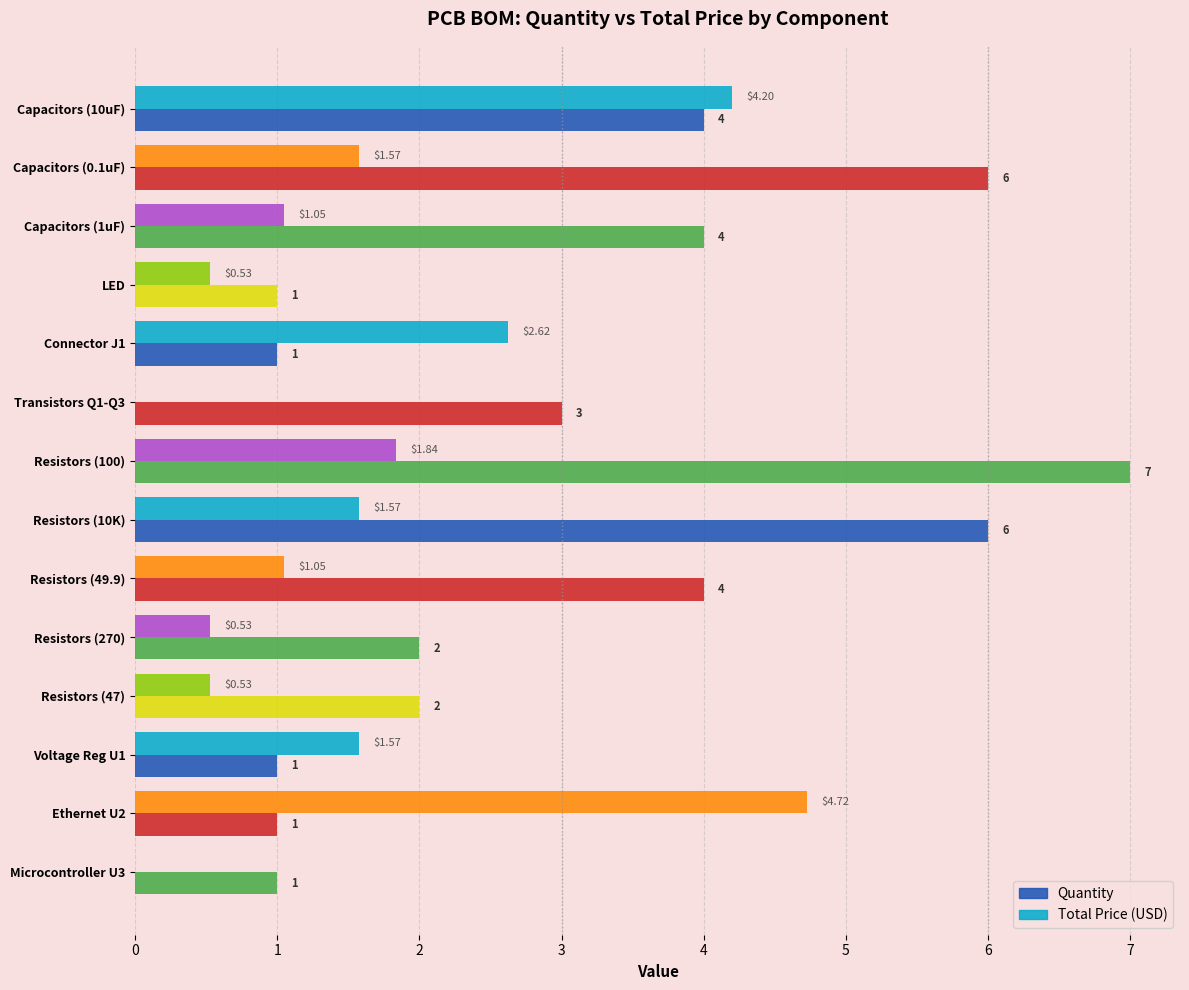

Between Capacitors (1uF) and Voltage Reg U1, which series saw the biggest shift?

Quantity